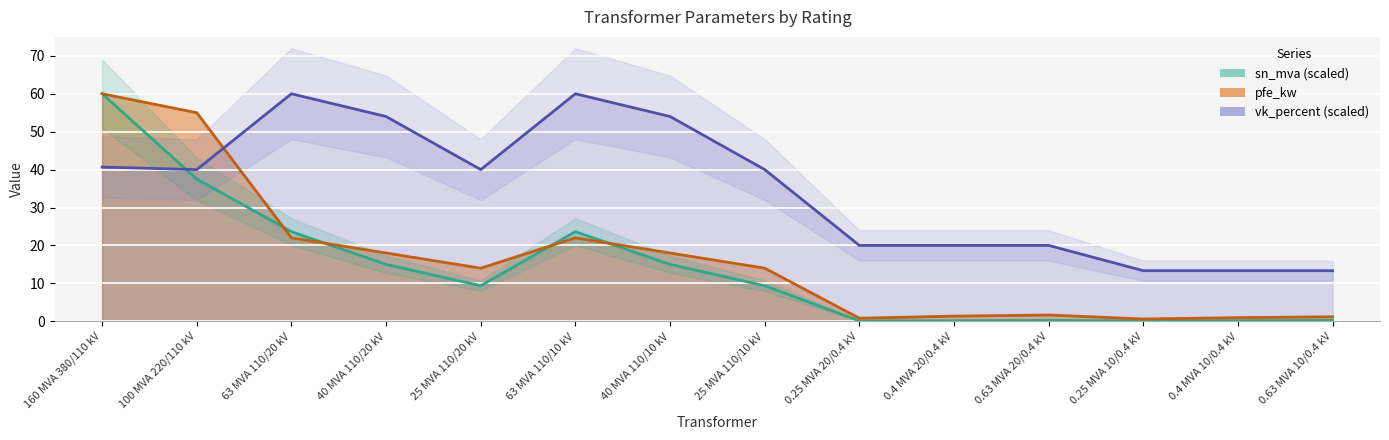

Reading left to right, what are all the values shown in this chart?

pfe_kw: 160 MVA 380/110 kV=60.0	100 MVA 220/110 kV=55.0	63 MVA 110/20 kV=22.0	40 MVA 110/20 kV=18.0	25 MVA 110/20 kV=14.0	63 MVA 110/10 kV=22.0	40 MVA 110/10 kV=18.0	25 MVA 110/10 kV=14.0	0.25 MVA 20/0.4 kV=0.8	0.4 MVA 20/0.4 kV=1.4	0.63 MVA 20/0.4 kV=1.6	0.25 MVA 10/0.4 kV=0.6	0.4 MVA 10/0.4 kV=0.9	0.63 MVA 10/0.4 kV=1.2
sn_mva: 160 MVA 380/110 kV=60.0	100 MVA 220/110 kV=37.5	63 MVA 110/20 kV=23.6	40 MVA 110/20 kV=15.0	25 MVA 110/20 kV=9.4	63 MVA 110/10 kV=23.6	40 MVA 110/10 kV=15.0	25 MVA 110/10 kV=9.4	0.25 MVA 20/0.4 kV=0.1	0.4 MVA 20/0.4 kV=0.1	0.63 MVA 20/0.4 kV=0.2	0.25 MVA 10/0.4 kV=0.1	0.4 MVA 10/0.4 kV=0.1	0.63 MVA 10/0.4 kV=0.2
vk_percent: 160 MVA 380/110 kV=40.7	100 MVA 220/110 kV=40.0	63 MVA 110/20 kV=60.0	40 MVA 110/20 kV=54.0	25 MVA 110/20 kV=40.0	63 MVA 110/10 kV=60.0	40 MVA 110/10 kV=54.0	25 MVA 110/10 kV=40.0	0.25 MVA 20/0.4 kV=20.0	0.4 MVA 20/0.4 kV=20.0	0.63 MVA 20/0.4 kV=20.0	0.25 MVA 10/0.4 kV=13.3	0.4 MVA 10/0.4 kV=13.3	0.63 MVA 10/0.4 kV=13.3